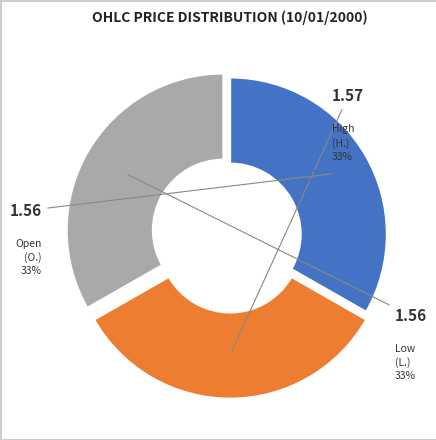

How many segments does this pie chart have?

3